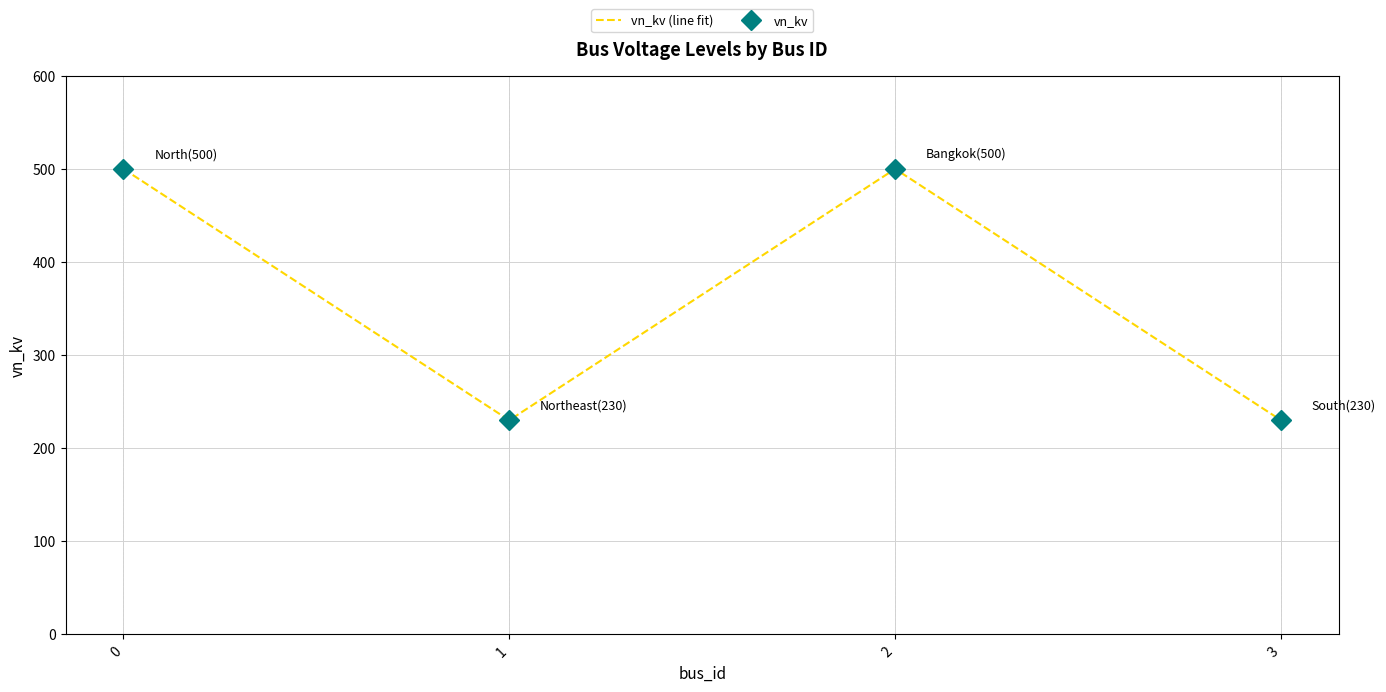

True or false: vn_kv has a value of 822 at 2.

False